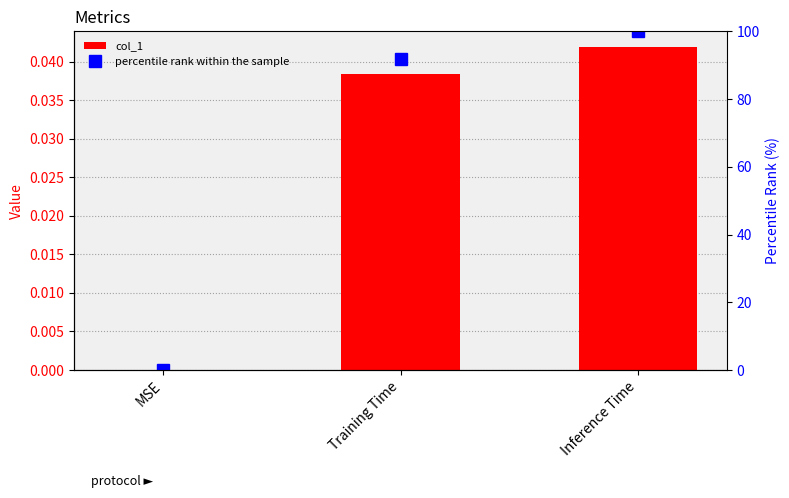

Is it true that percentile rank within the sample equals -41.9 at MSE?

False